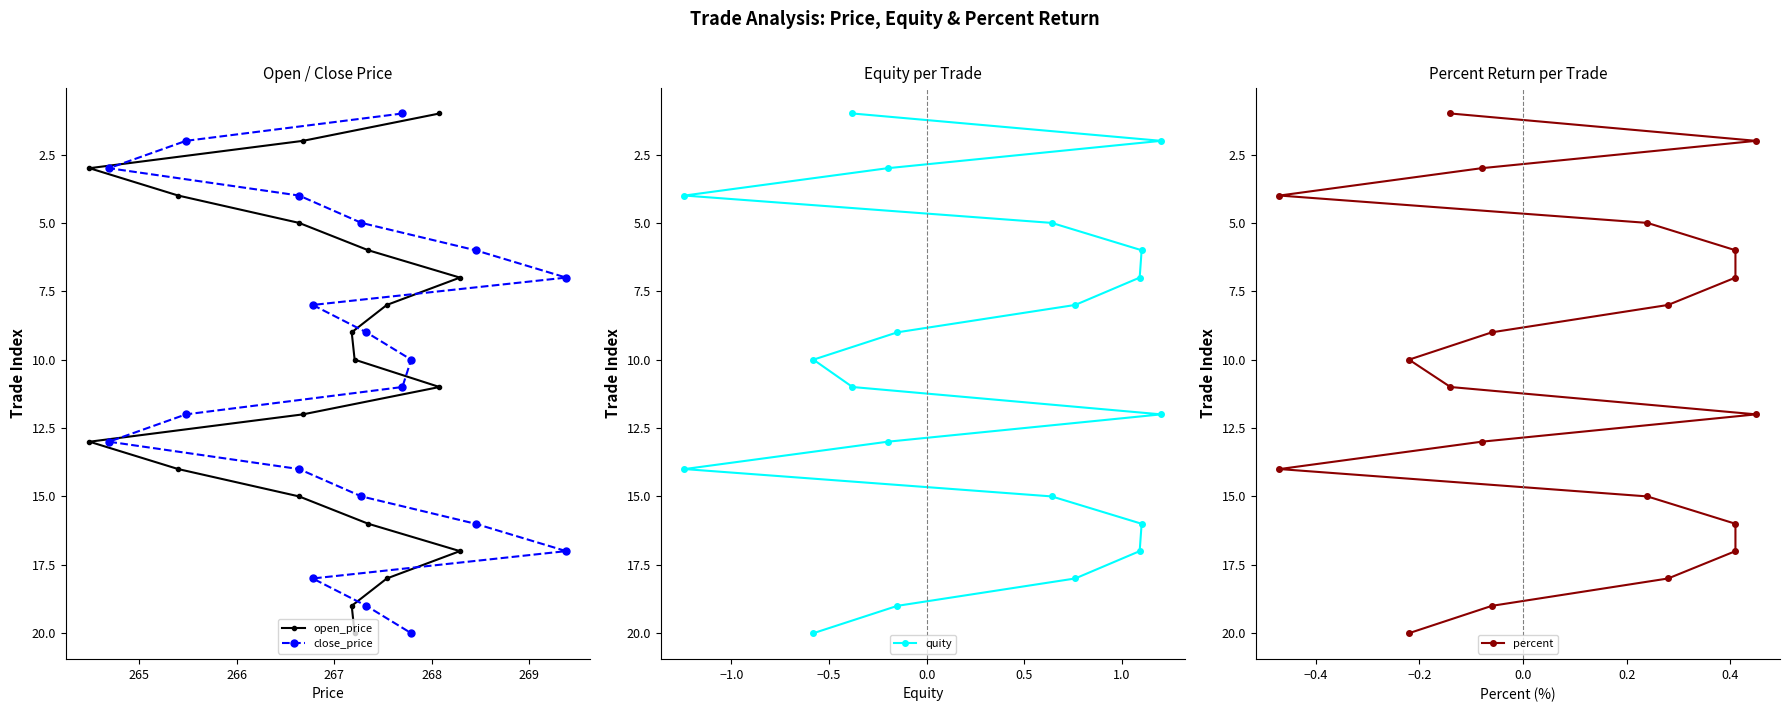

Is it true that percent equals 7 at 11?

False